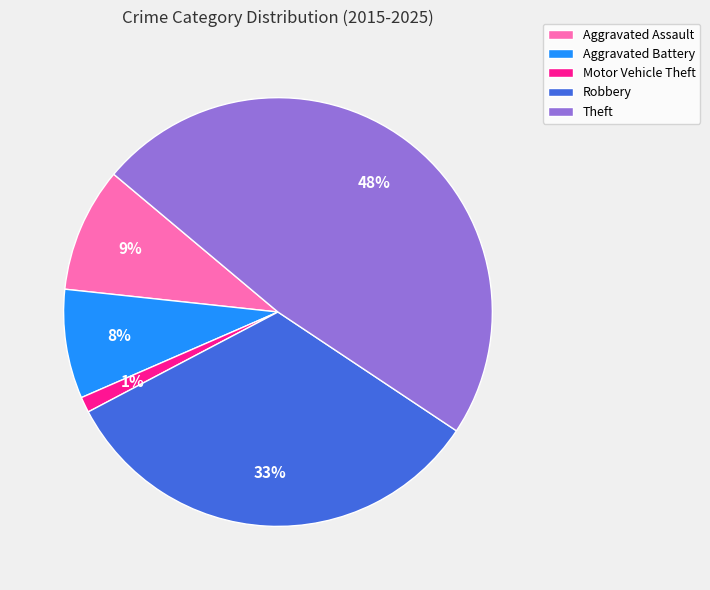

Is it true that Aggravated Battery is 1% of the pie?

False